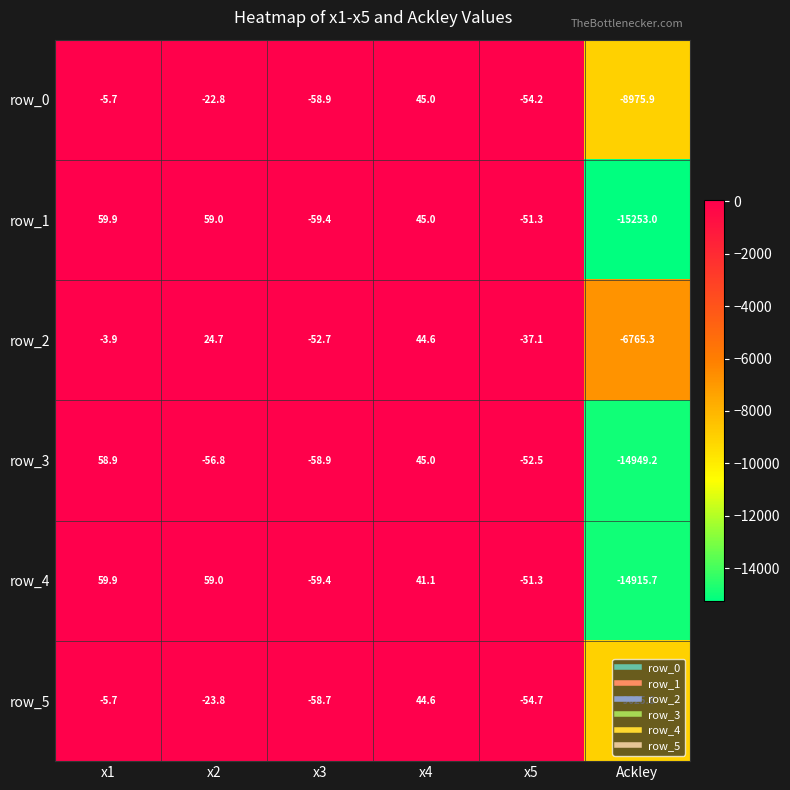

Which category has the lowest value in the row_3 series?

Ackley